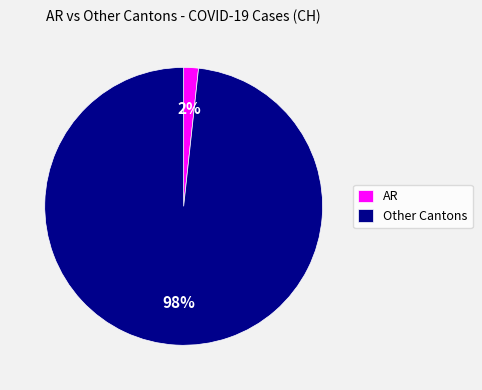

Which category has the biggest portion of the pie?

Other Cantons